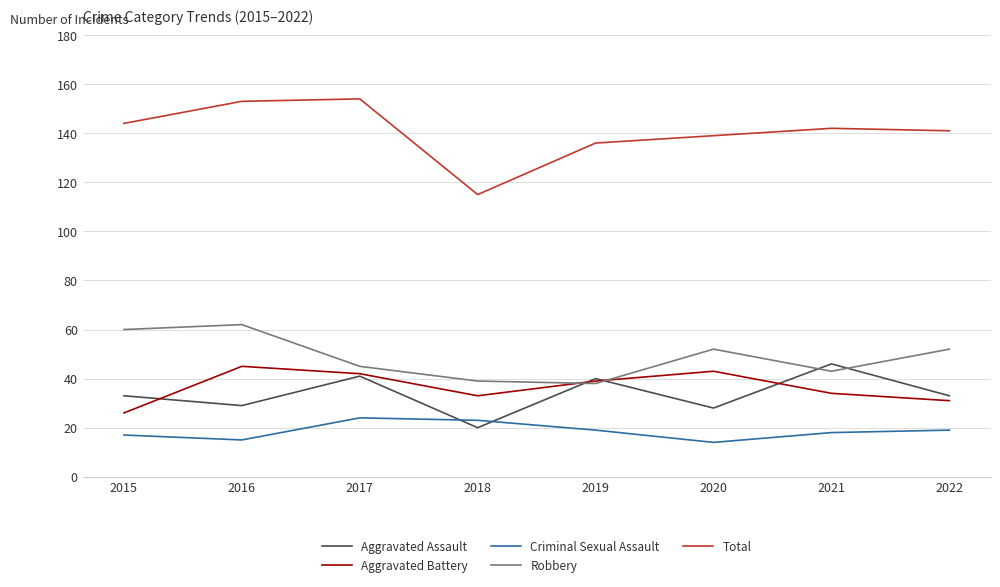

Reading left to right, list all the values displayed in this chart.

Aggravated Assault: 2015=33	2016=29	2017=41	2018=20	2019=40	2020=28	2021=46	2022=33
Aggravated Battery: 2015=26	2016=45	2017=42	2018=33	2019=39	2020=43	2021=34	2022=31
Criminal Sexual Assault: 2015=17	2016=15	2017=24	2018=23	2019=19	2020=14	2021=18	2022=19
Robbery: 2015=60	2016=62	2017=45	2018=39	2019=38	2020=52	2021=43	2022=52
Total: 2015=144	2016=153	2017=154	2018=115	2019=136	2020=139	2021=142	2022=141